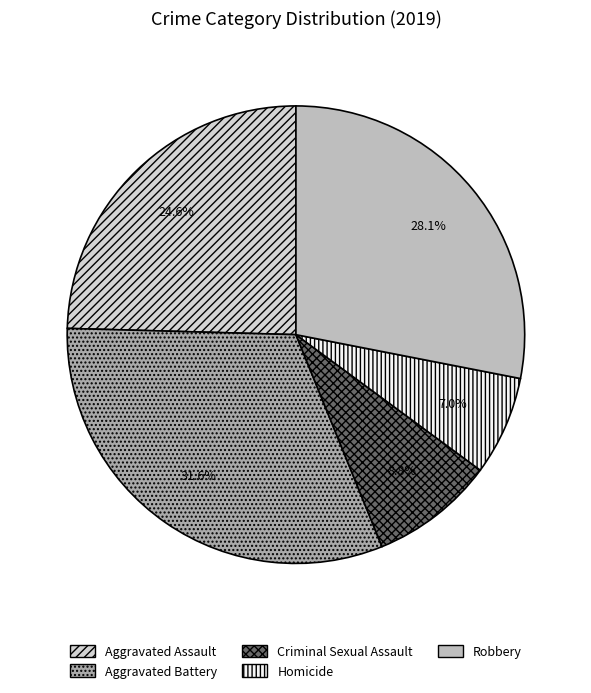

Is it true that Aggravated Assault is 19% of the pie?

False